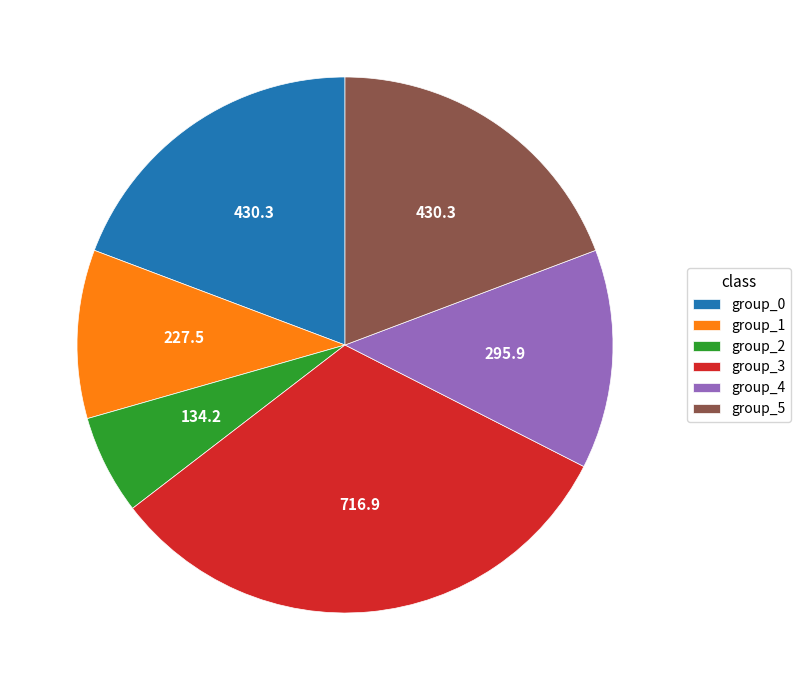

Is there a majority slice in this chart?

No